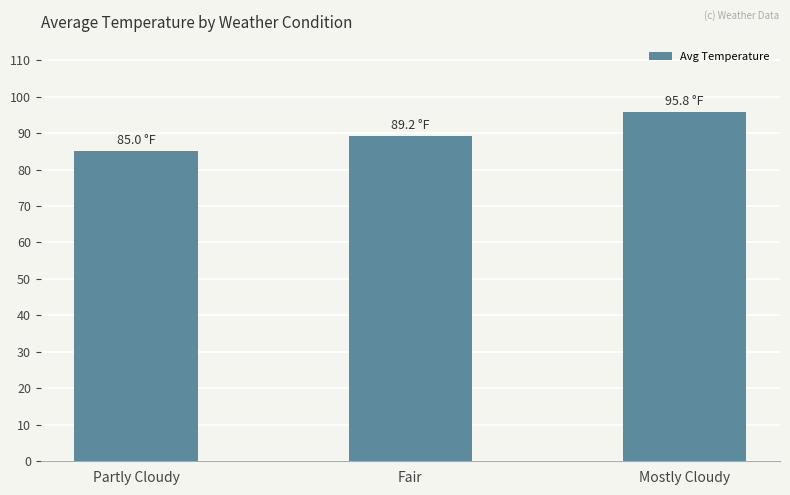

How many data points are less than 89?

1